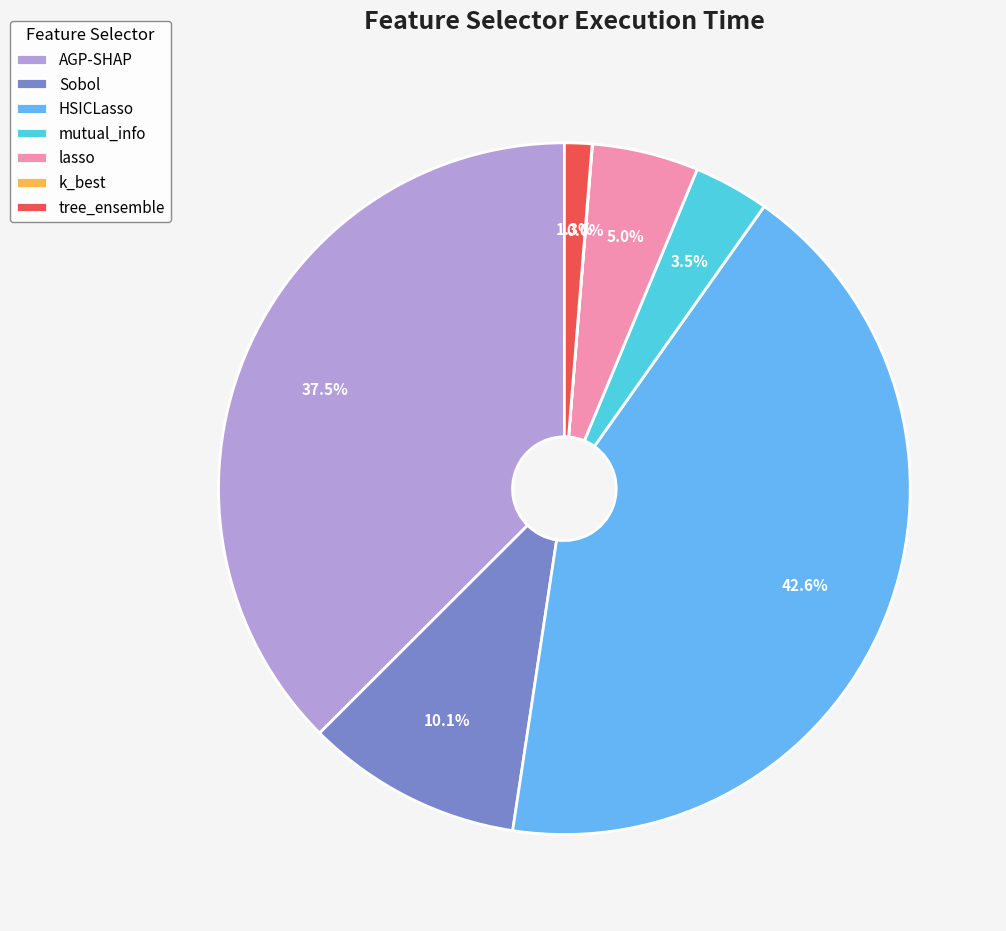

Which has a higher value, Sobol or mutual_info?

Sobol